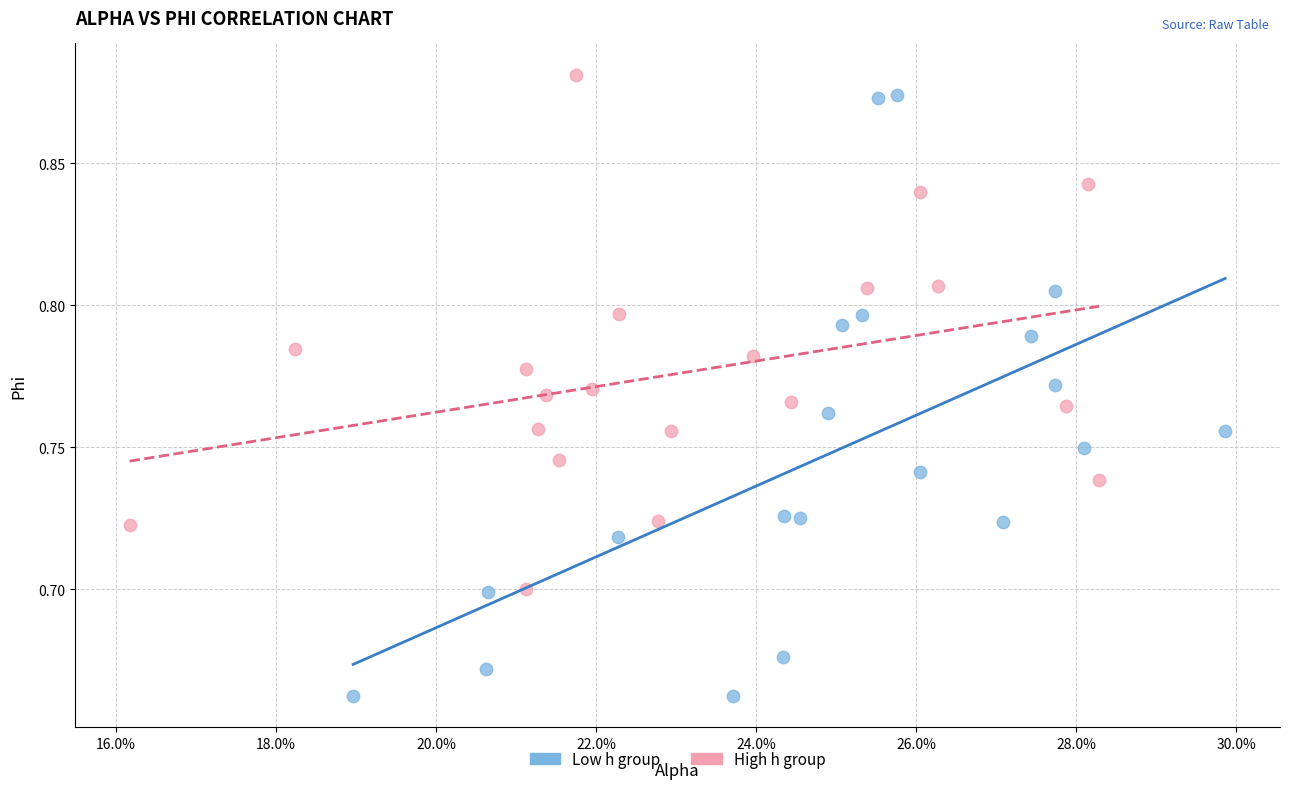

What are all the series names shown in the legend?

Low h group, High h group